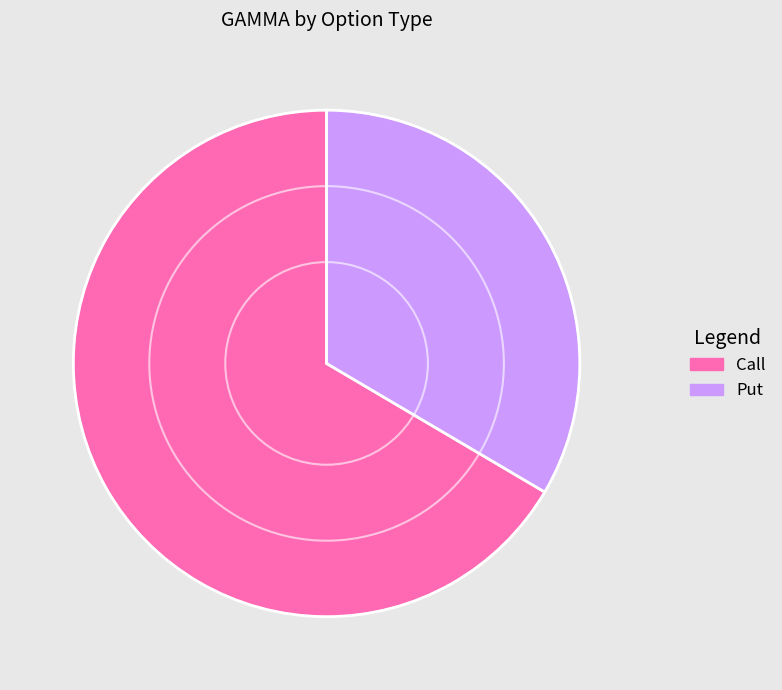

Which slice represents more than half of the pie?

Call